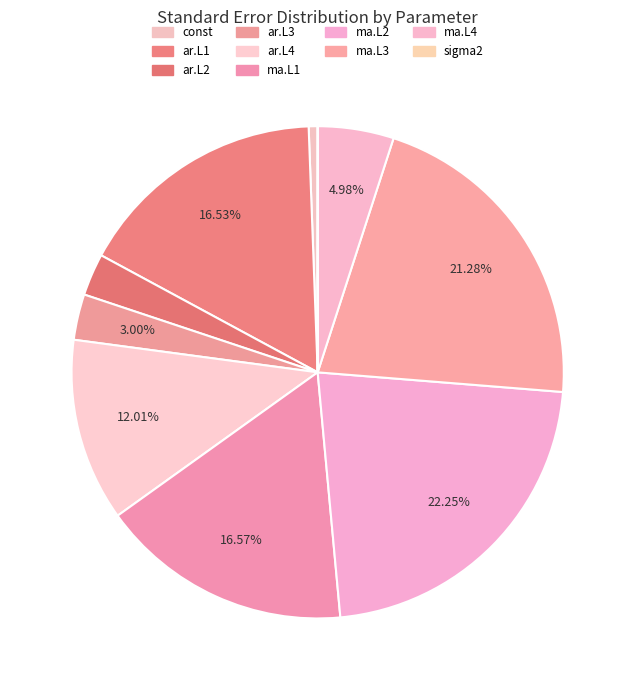

To the nearest percent, what is the difference between the ar.L3 and ma.L1 slice percentages?

14%